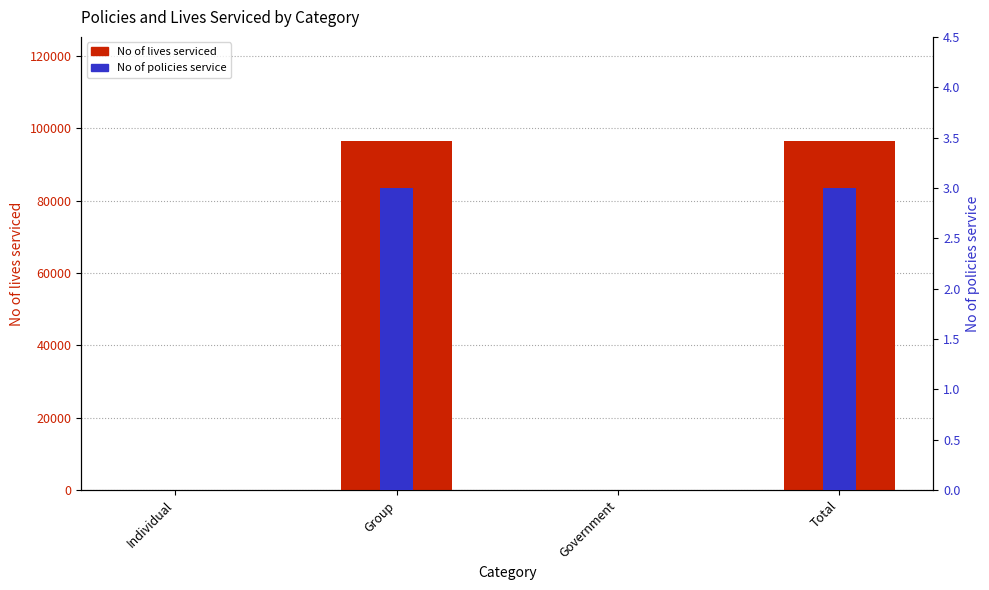

What is the difference between the No of policies service values at Government and Total?

3